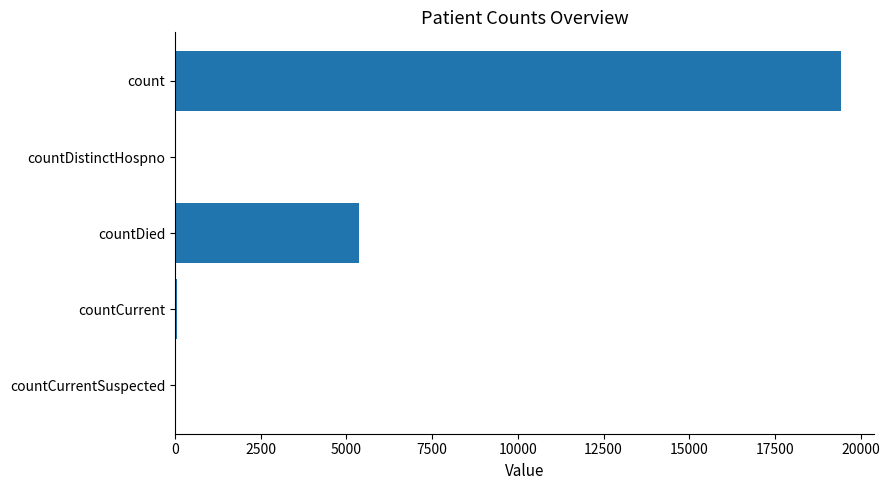

Count the number of categories in the chart.

5